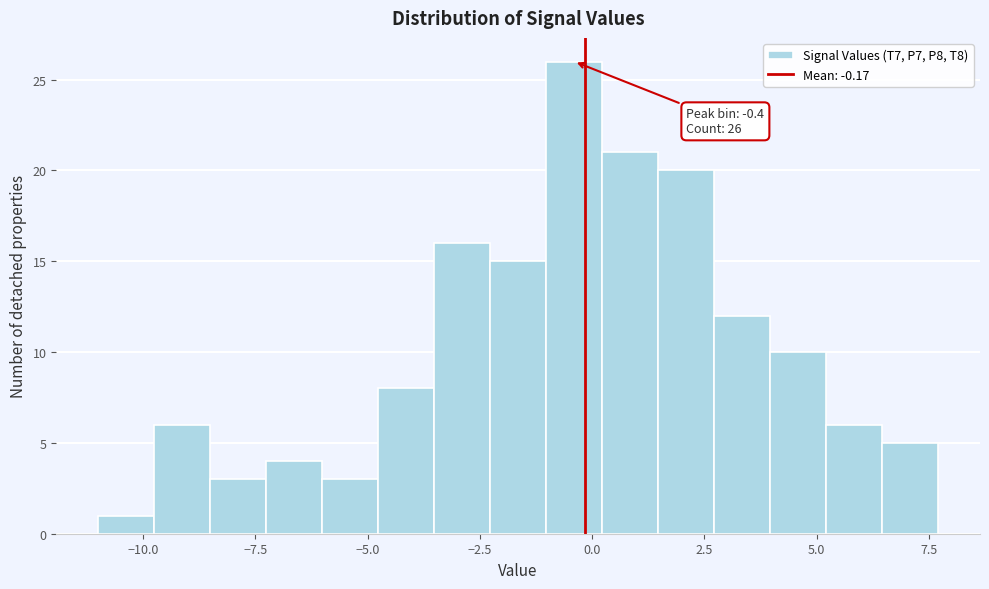

Around what value on the x-axis is the tallest bar? Give the approximate position of its centre, as read against the axis.

-0.5